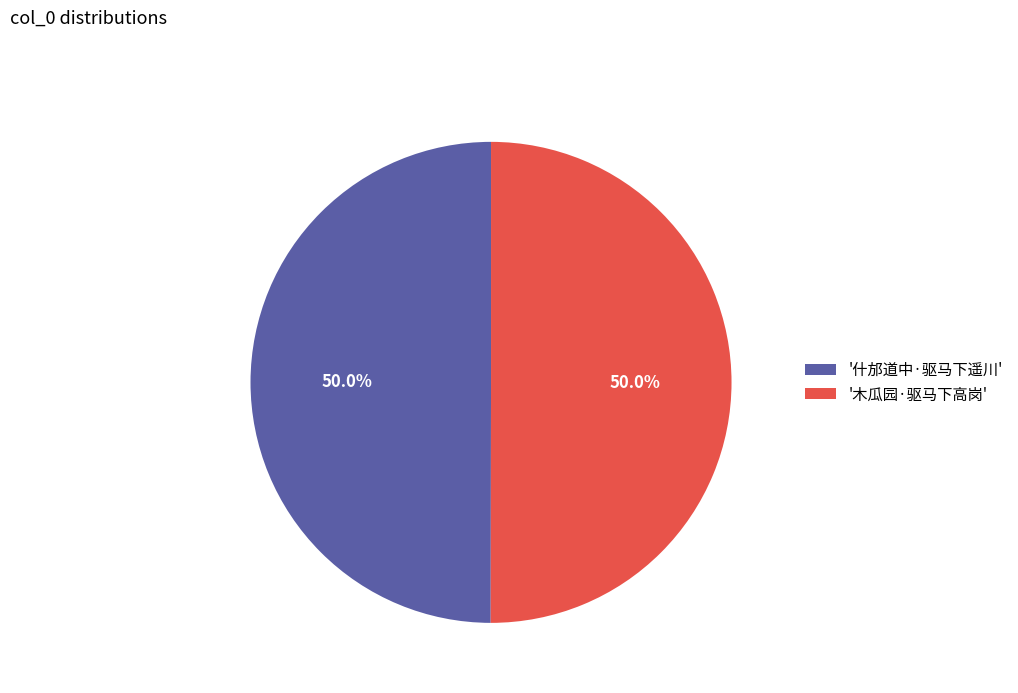

How many segments does this pie chart have?

2